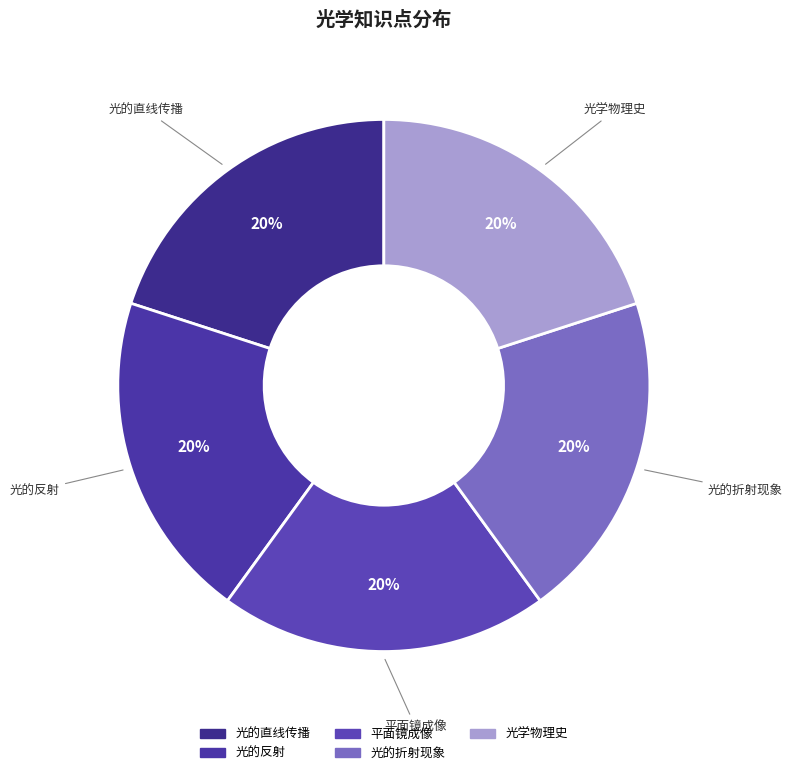

The 平面镜成像 slice represents 29% of the pie. True or false?

False